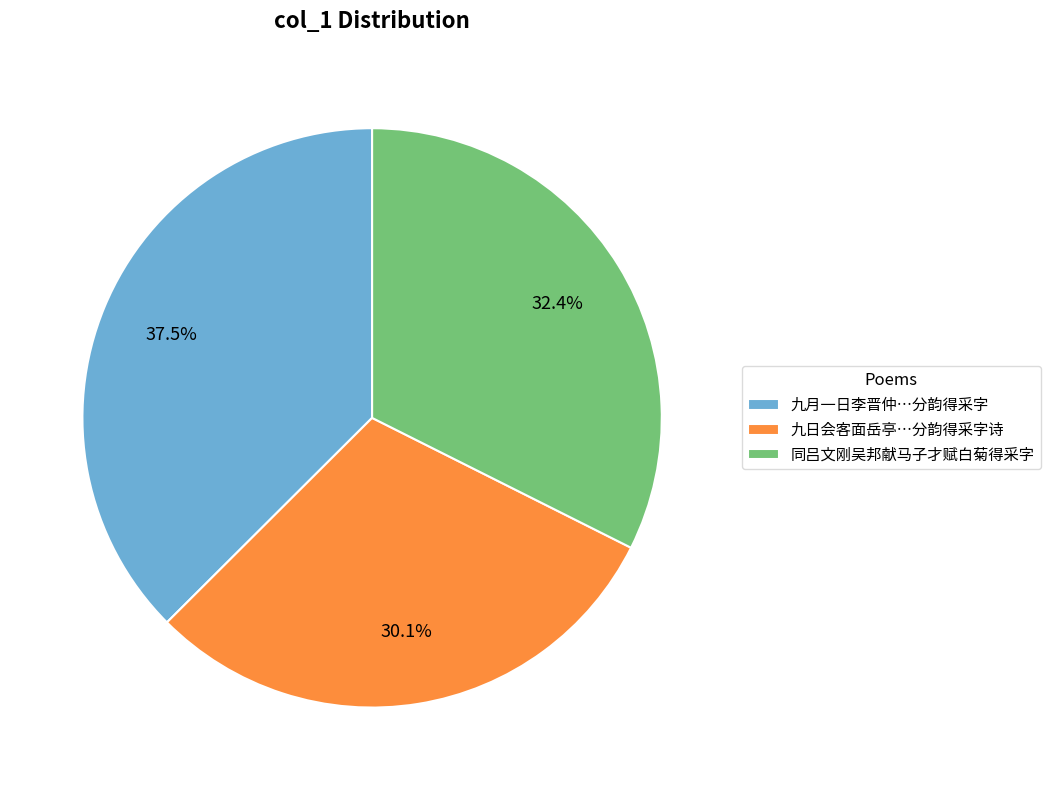

Approximately how many times larger is the value at 同吕文刚吴邦献马子才赋白菊得采字 compared to 九月一日李晋仲…分韵得采字?

0.9